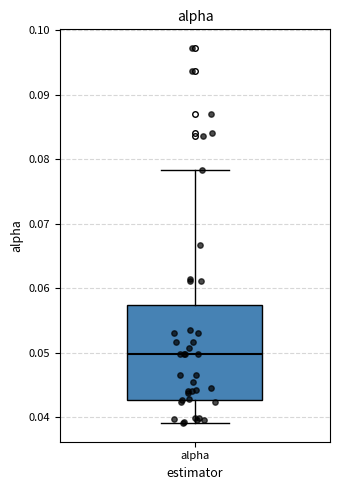

Read this box plot against the y-axis: the position of the median line, the range covered by the box, and the ends of both whiskers. The values are not printed on the chart, so give them approximately, as read against the axis.

median 0.050, box 0.043 to 0.057, whiskers 0.039 to 0.078